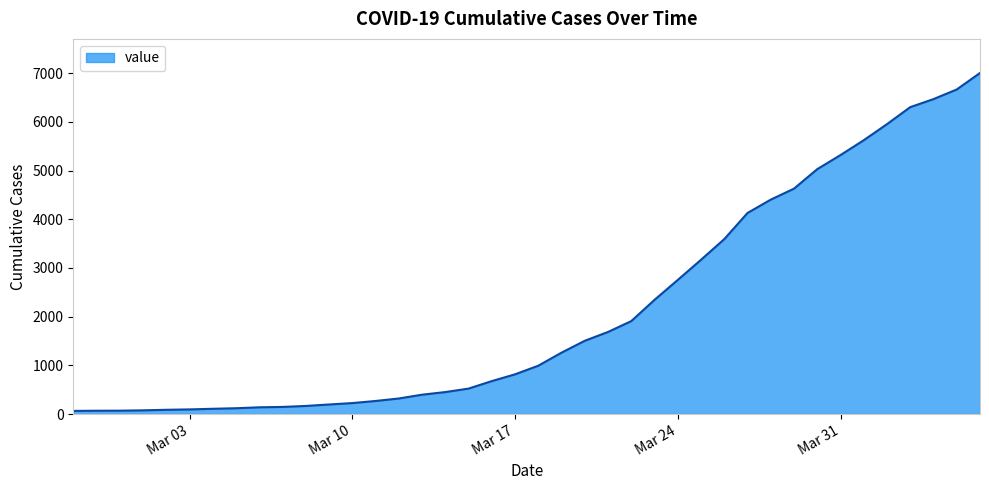

What is the maximum value shown in the chart?

7002